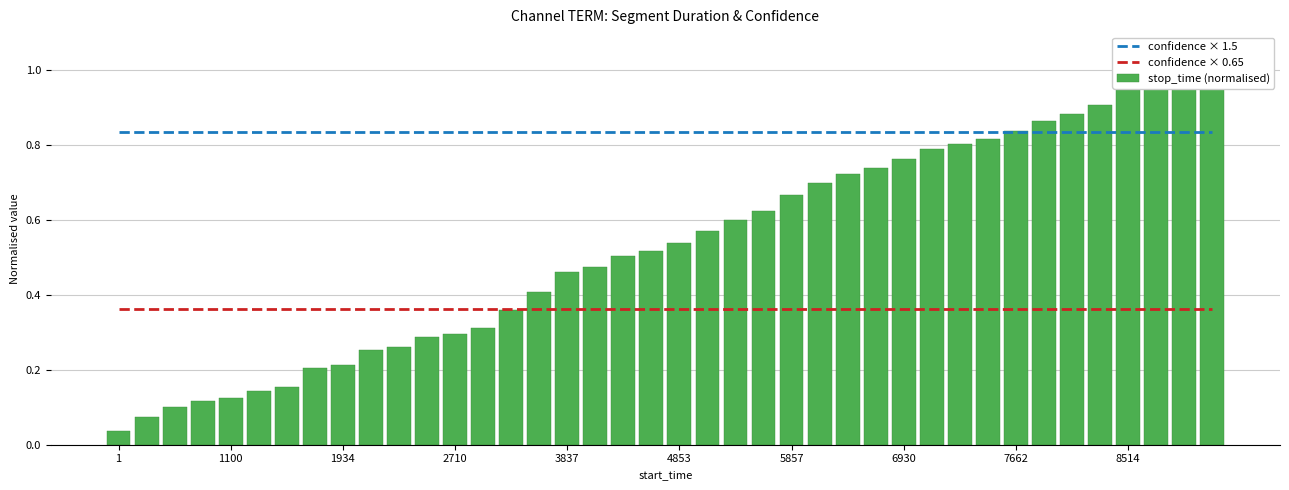

The stop_time (normalised) series shows 0.8 at 30. True or false?

True